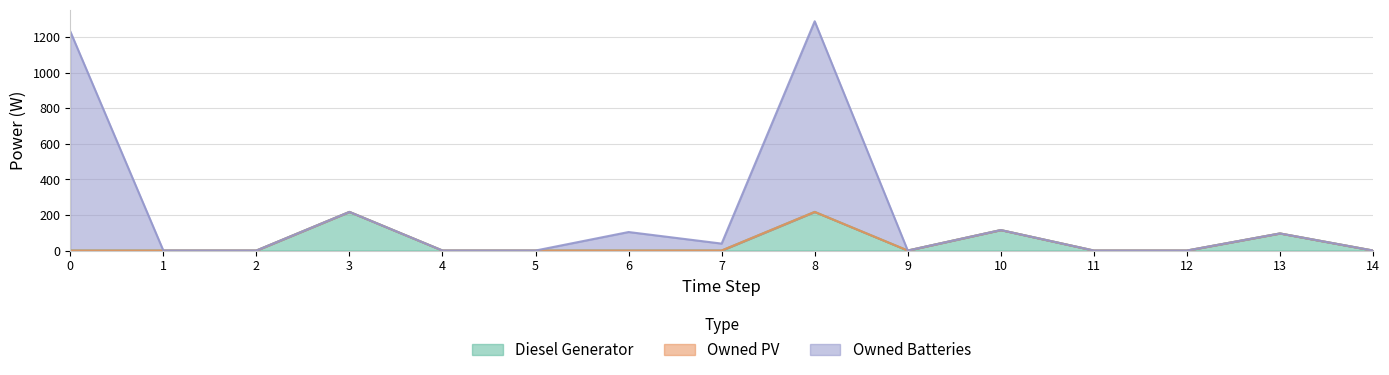

What is the highest value of the Diesel Generator series?

217